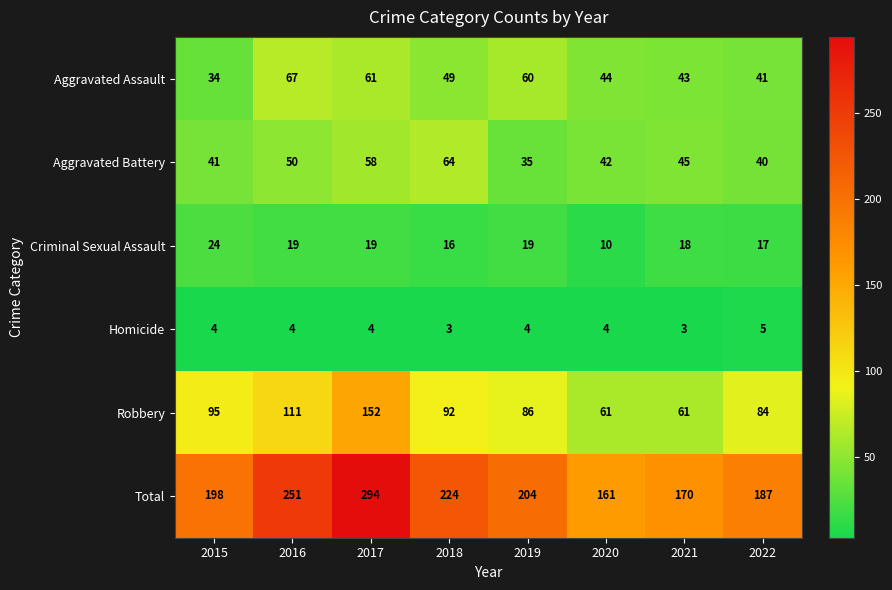

What is the highest value of the Homicide series?

5